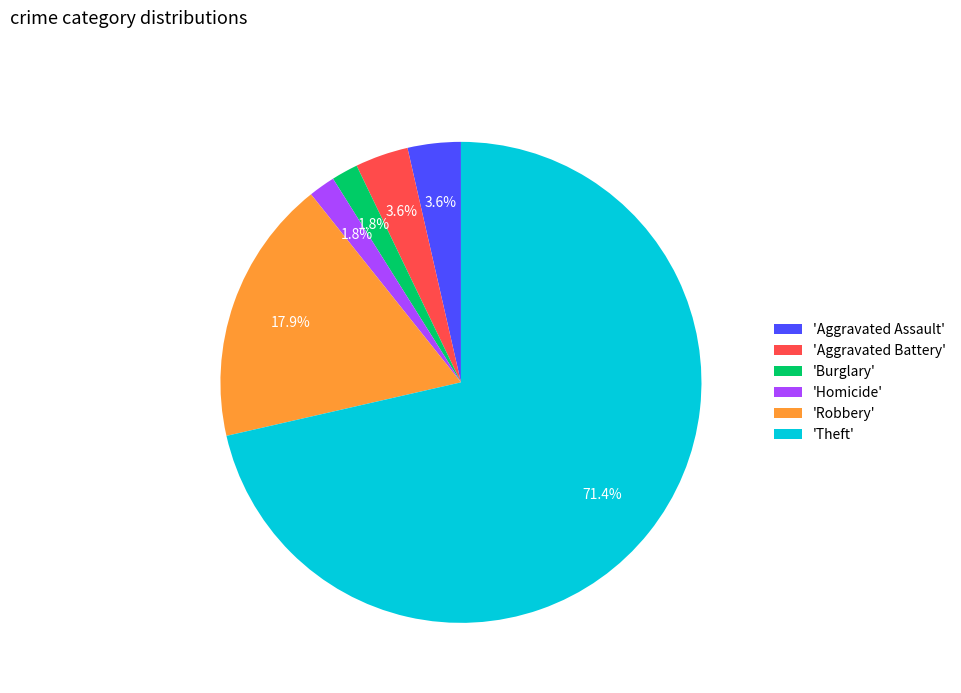

Between 'Robbery' and 'Burglary', which is larger?

'Robbery'